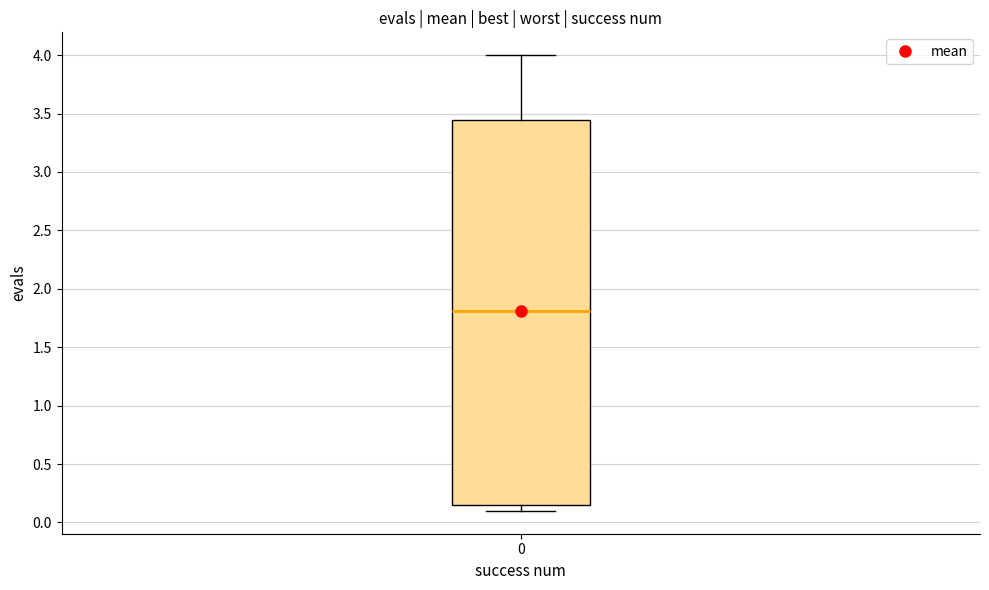

Read this box plot against the y-axis: the position of the median line, the range covered by the box, and the ends of both whiskers. The values are not printed on the chart, so give them approximately, as read against the axis.

median 1.80, box 0.15 to 3.45, whiskers 0.10 to 4.00